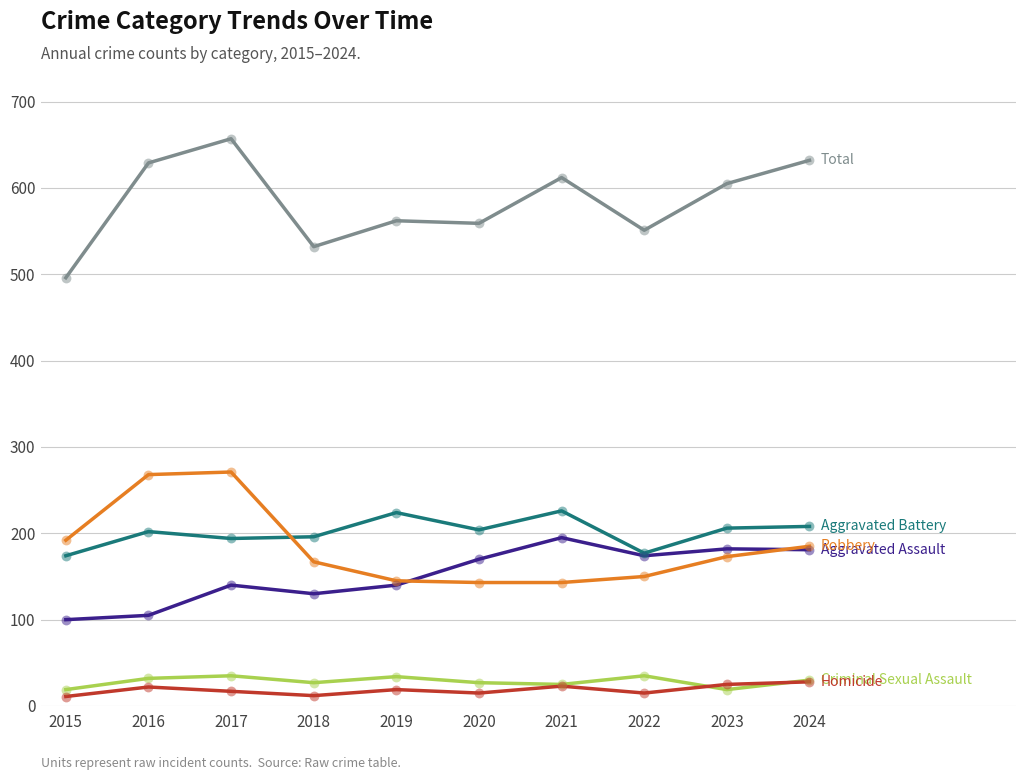

At which category is the sum across all series the highest?

2017